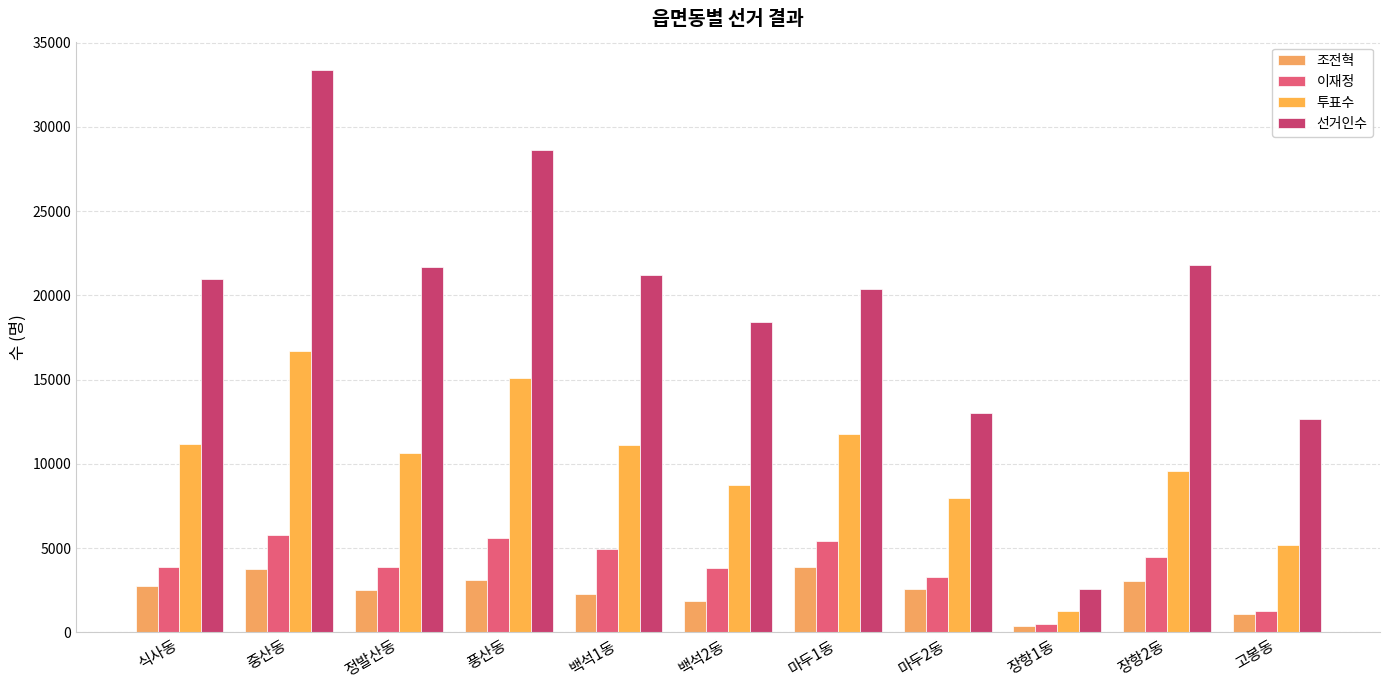

Reading right to left, extract all data points from this chart.

조전혁: 1073	3069	383	2560	3885	1836	2251	3082	2489	3749	2784
이재정: 1268	4482	527	3282	5445	3814	4969	5625	3892	5776	3906
투표수: 5193	9594	1251	7965	11773	8745	11125	15068	10629	16683	11183
선거인수: 12668	21828	2583	13027	20369	18416	21231	28621	21671	33386	20979